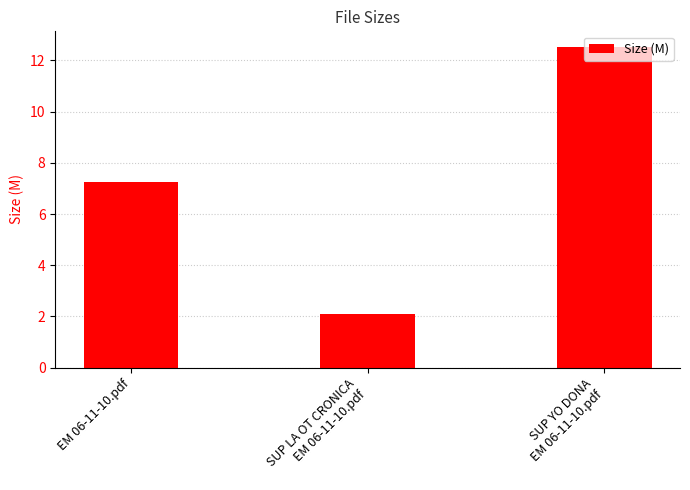

The chart shows a value of 2.1 at SUP LA OT CRONICA
EM 06-11-10.pdf. True or false?

True